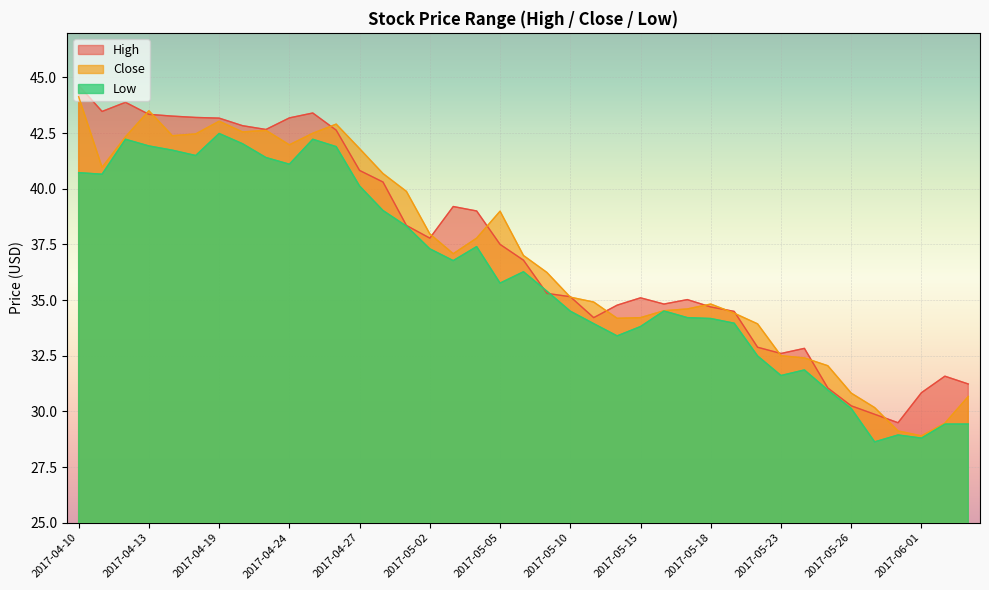

What is the sum of the High values at 2017-05-22 and 2017-05-31?

62.4